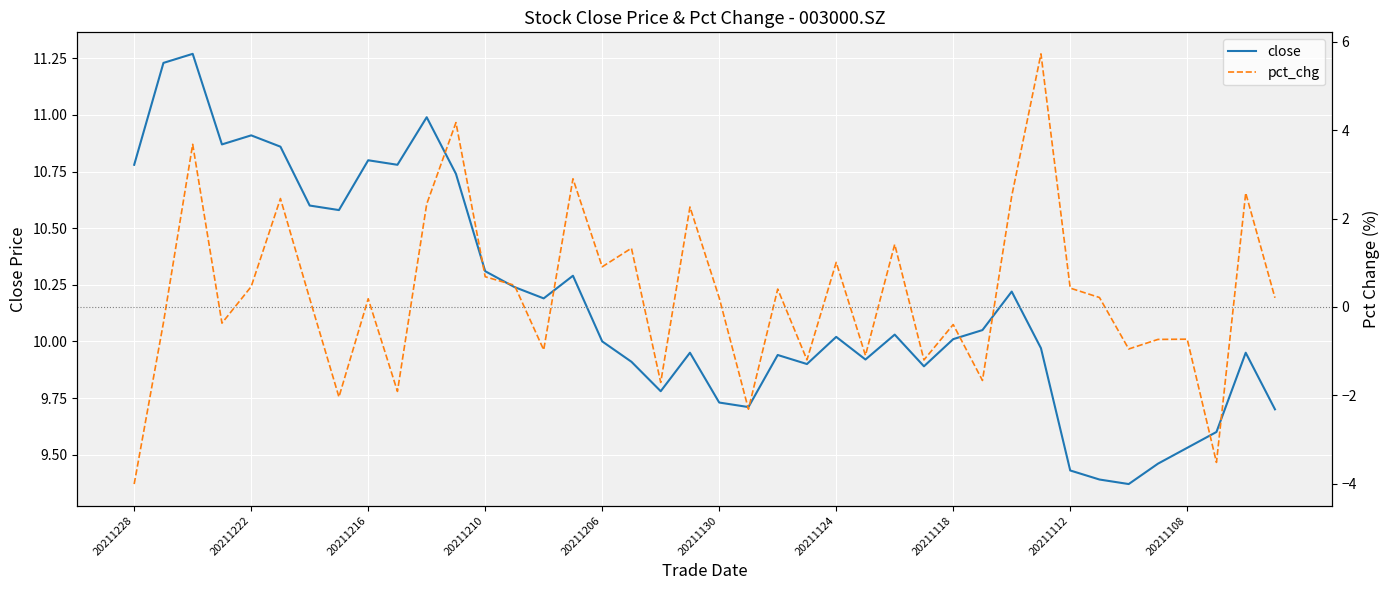

The value of close at 20211222 is 2.6. True or false?

False